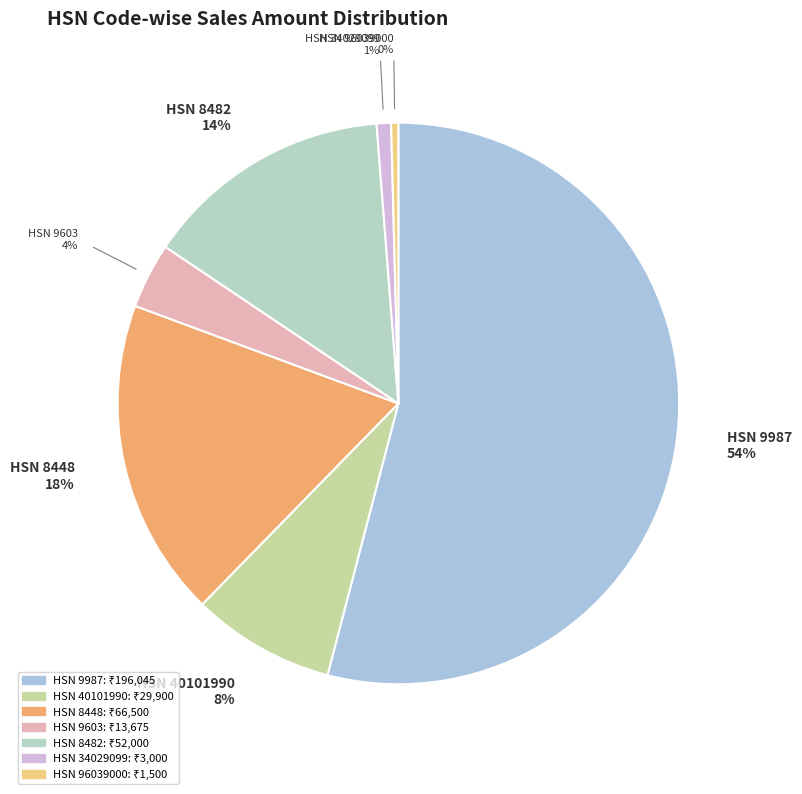

Count the number of slices in the pie.

7